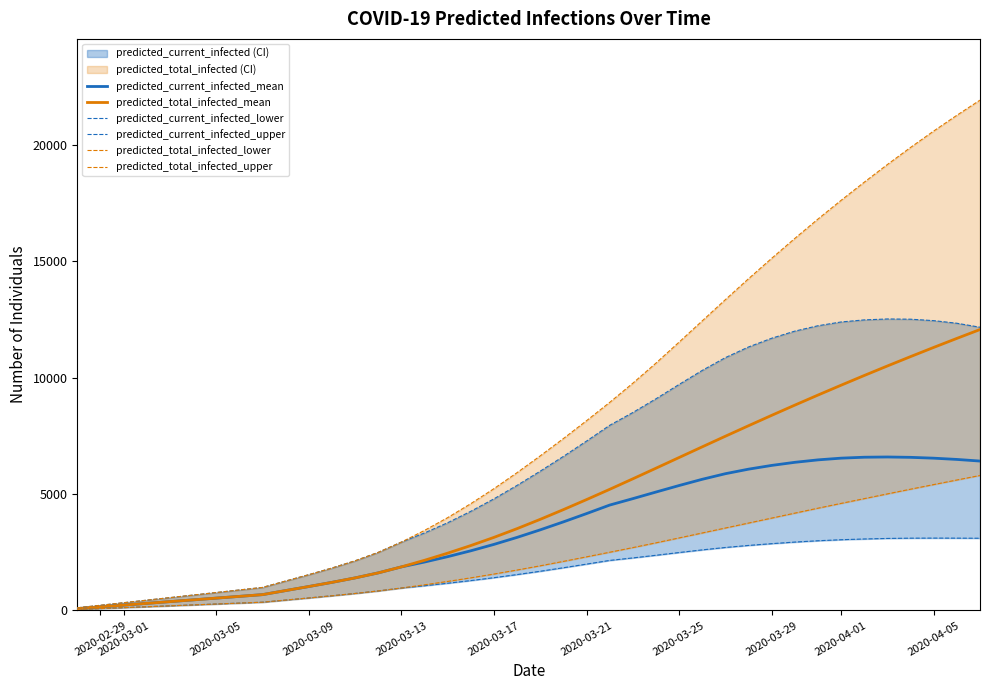

The value of predicted_current_infected_mean at 2020-03-21 is 4157. True or false?

True